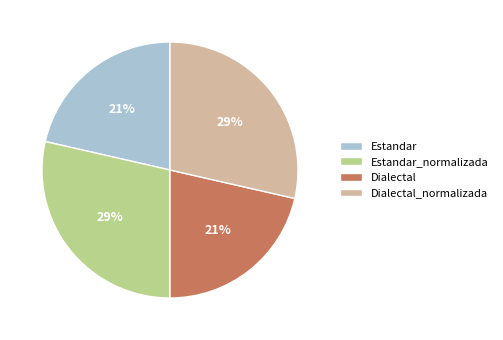

To the nearest percent, what is the combined percentage of Dialectal_normalizada and Dialectal?

50%